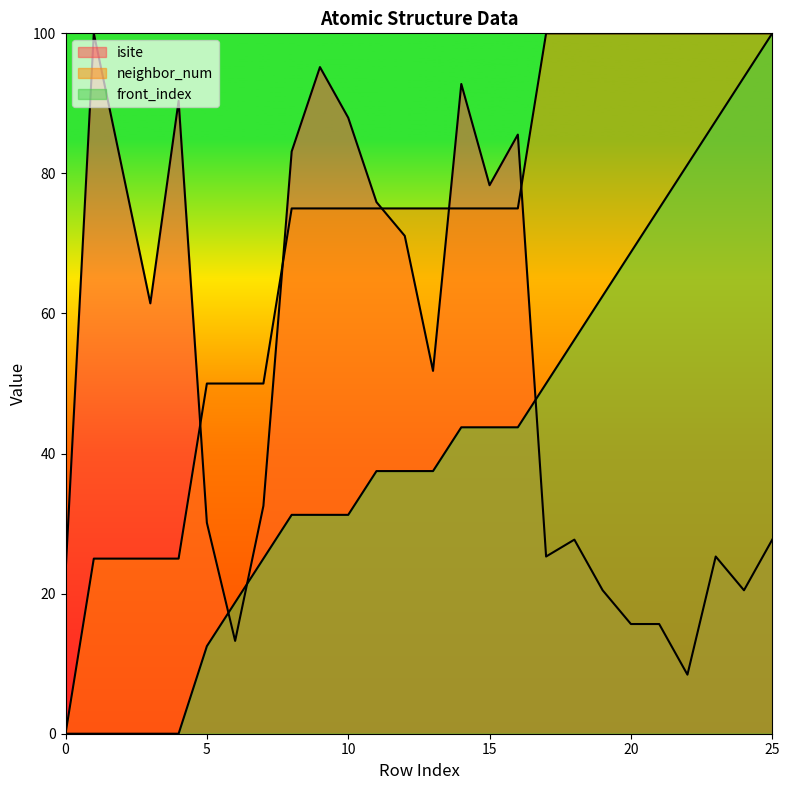

Which series has the largest range (max minus min)?

neighbor_num